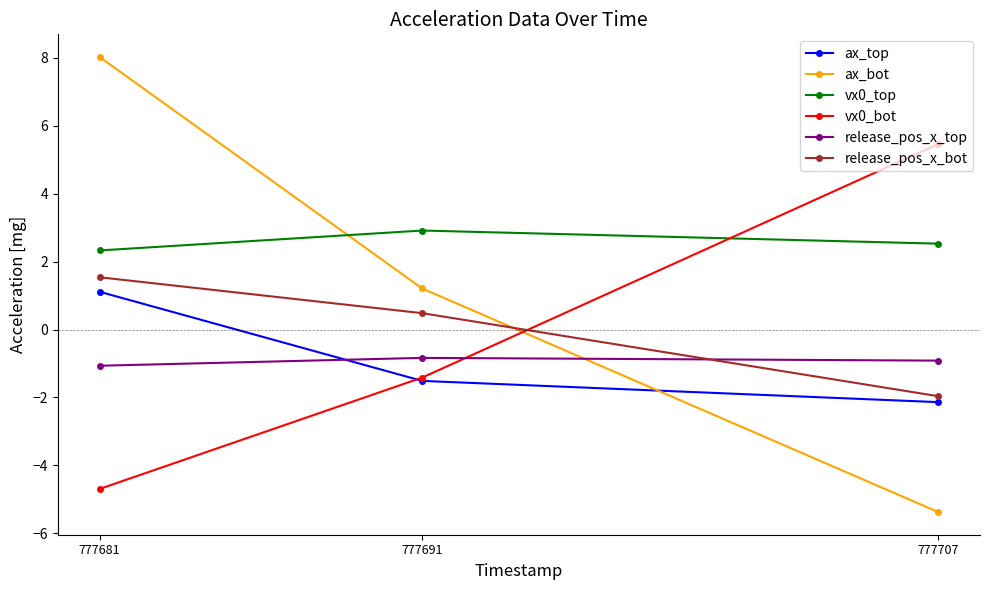

What is the lowest value of the vx0_top series?

2.3